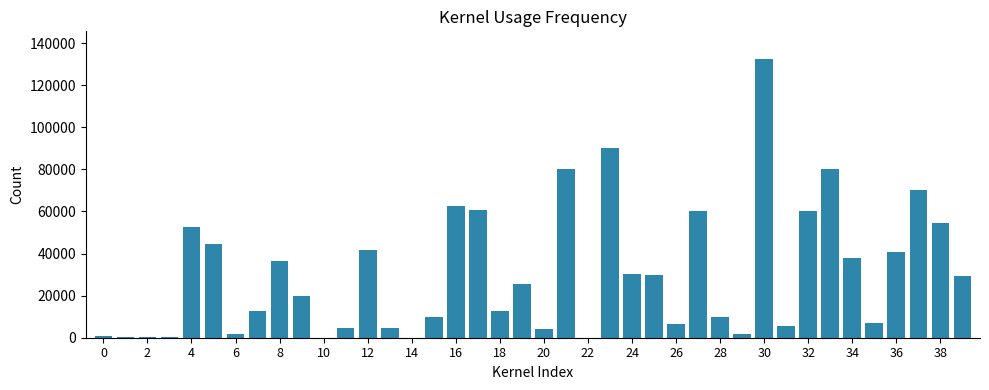

What is the greatest value displayed?

132352.5